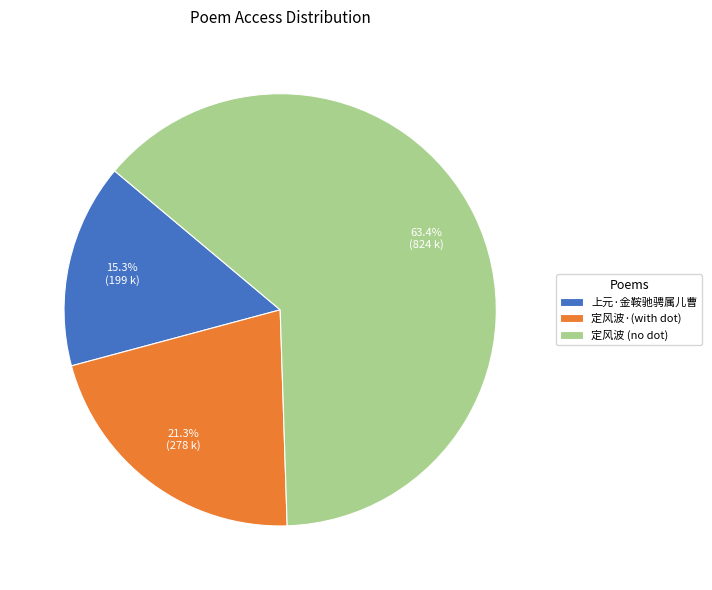

Does any single category account for the majority?

Yes